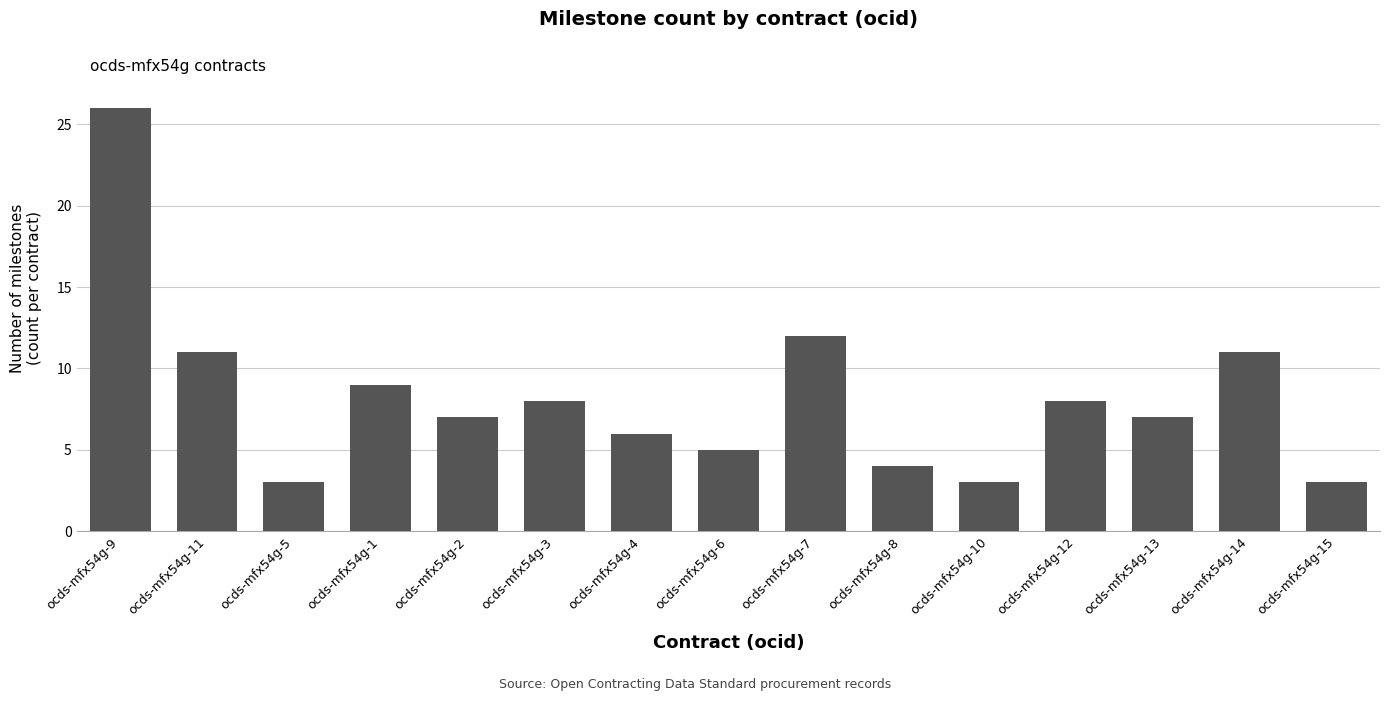

Does the chart contain any negative values?

No